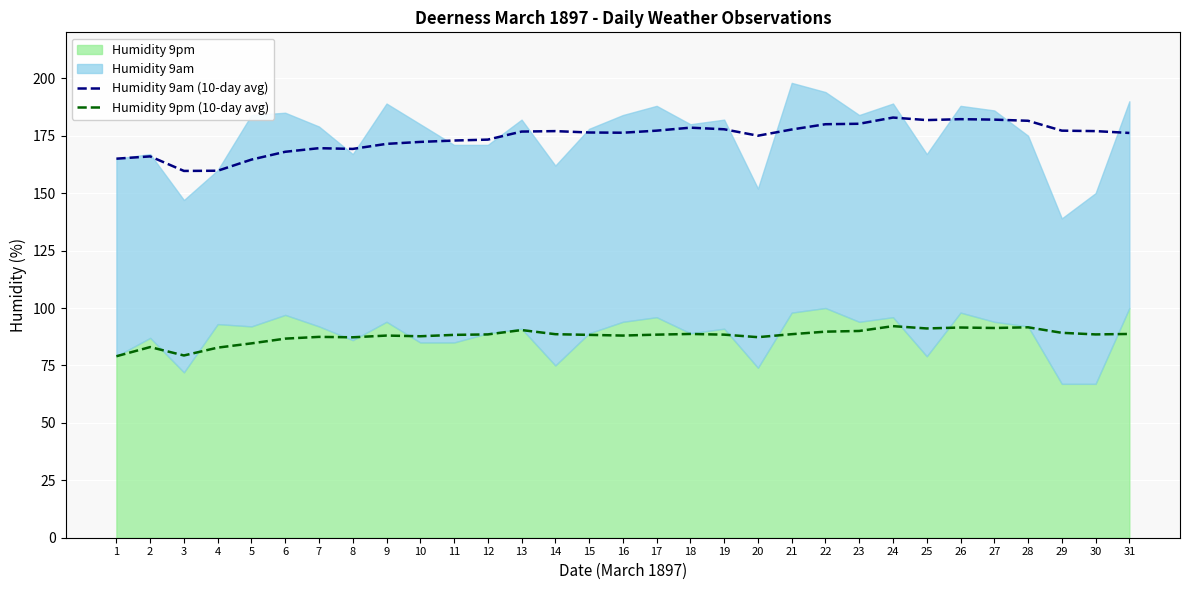

Where does the Humidity 9am (10-day avg) series first go above 176?

13